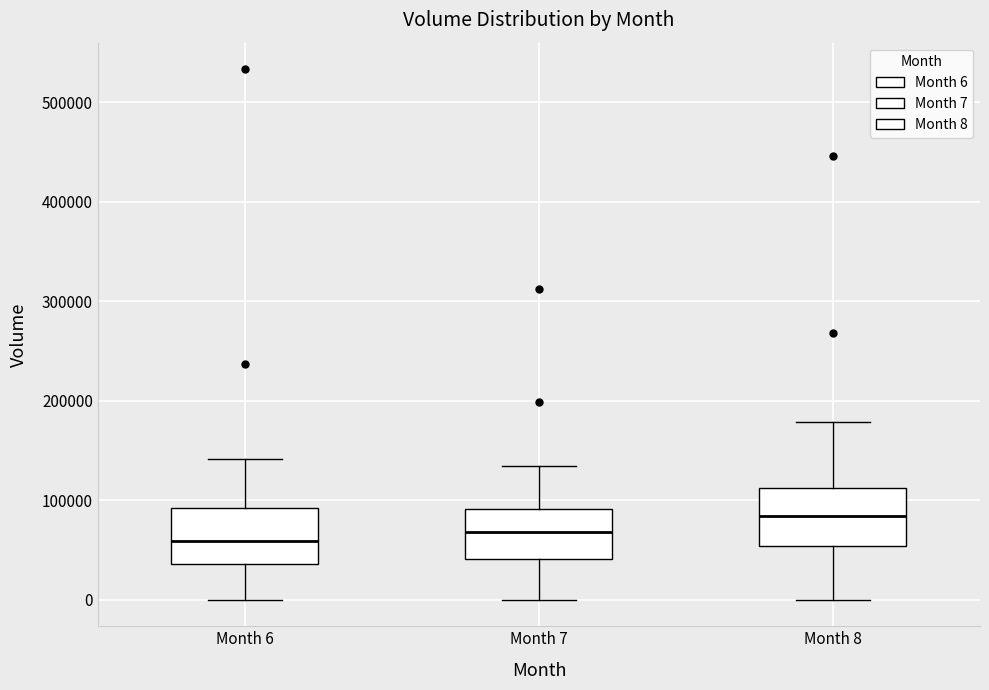

Which box has the highest median line?

Month 8